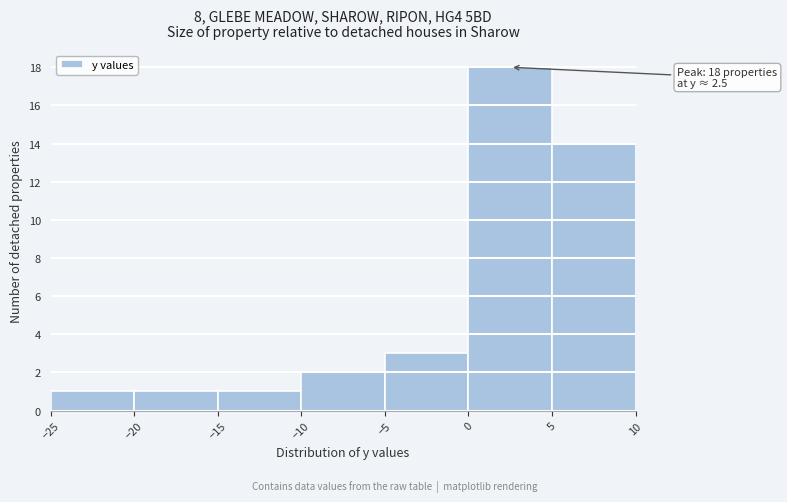

Over which range of the x-axis is the bar tallest?

0 to 5